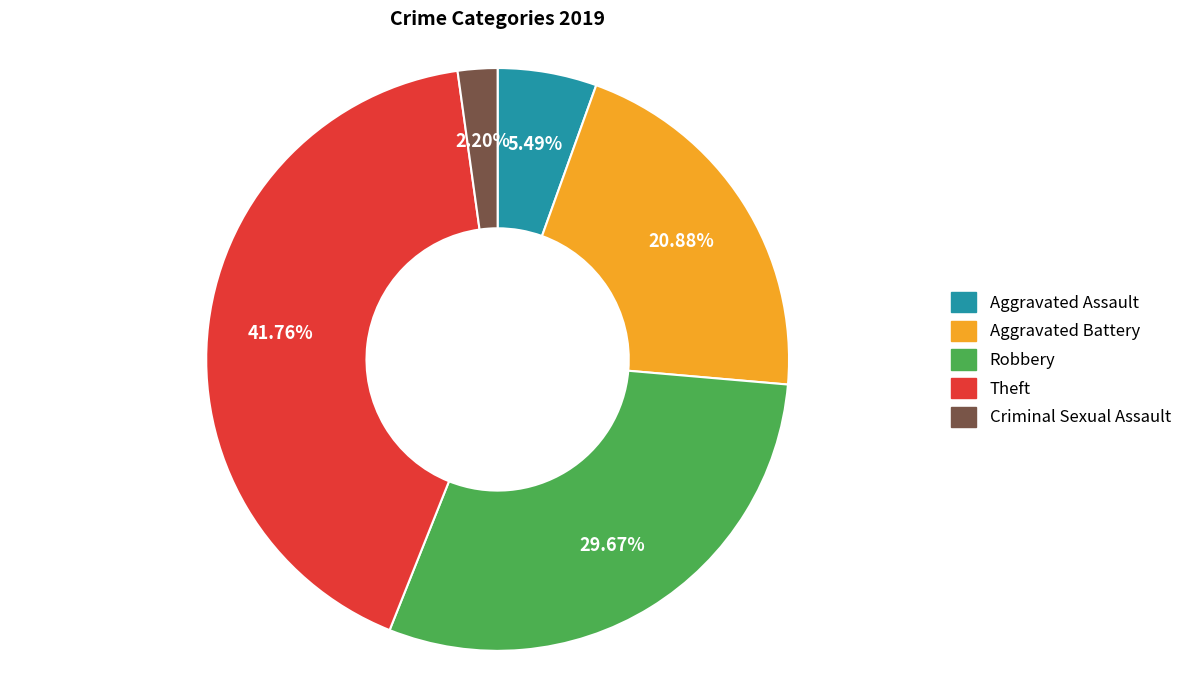

Is there any slice that represents more than half of the pie?

No